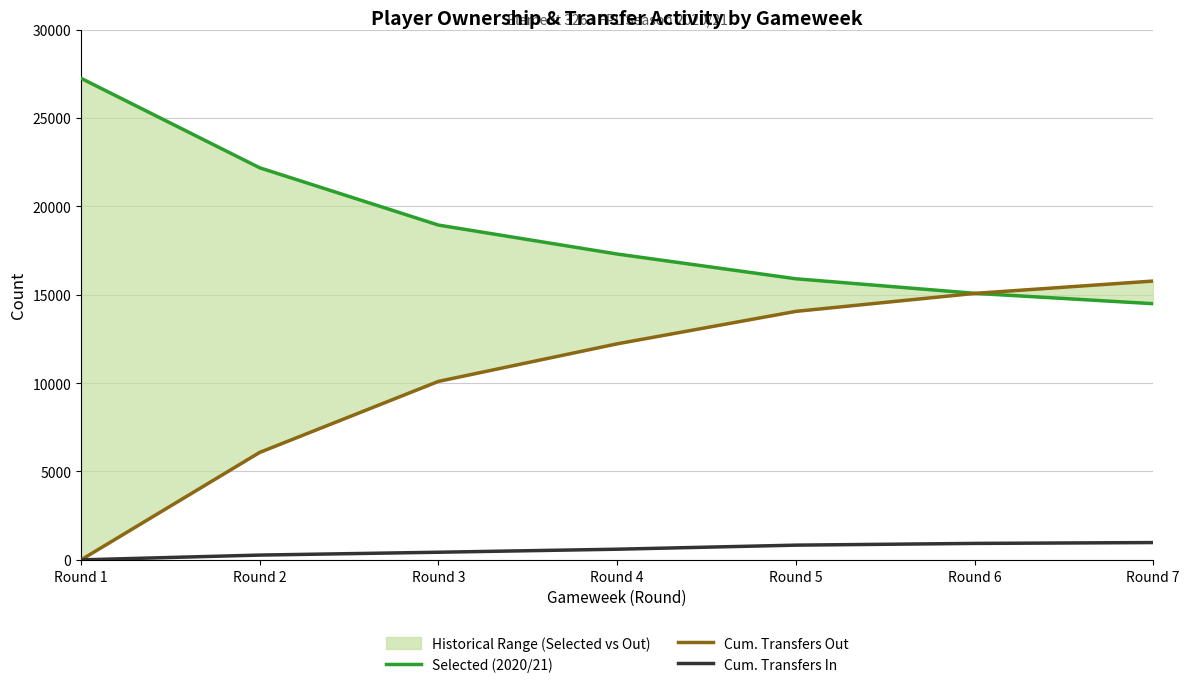

The value of Cum. Transfers Out at Round 1 is 0. True or false?

True